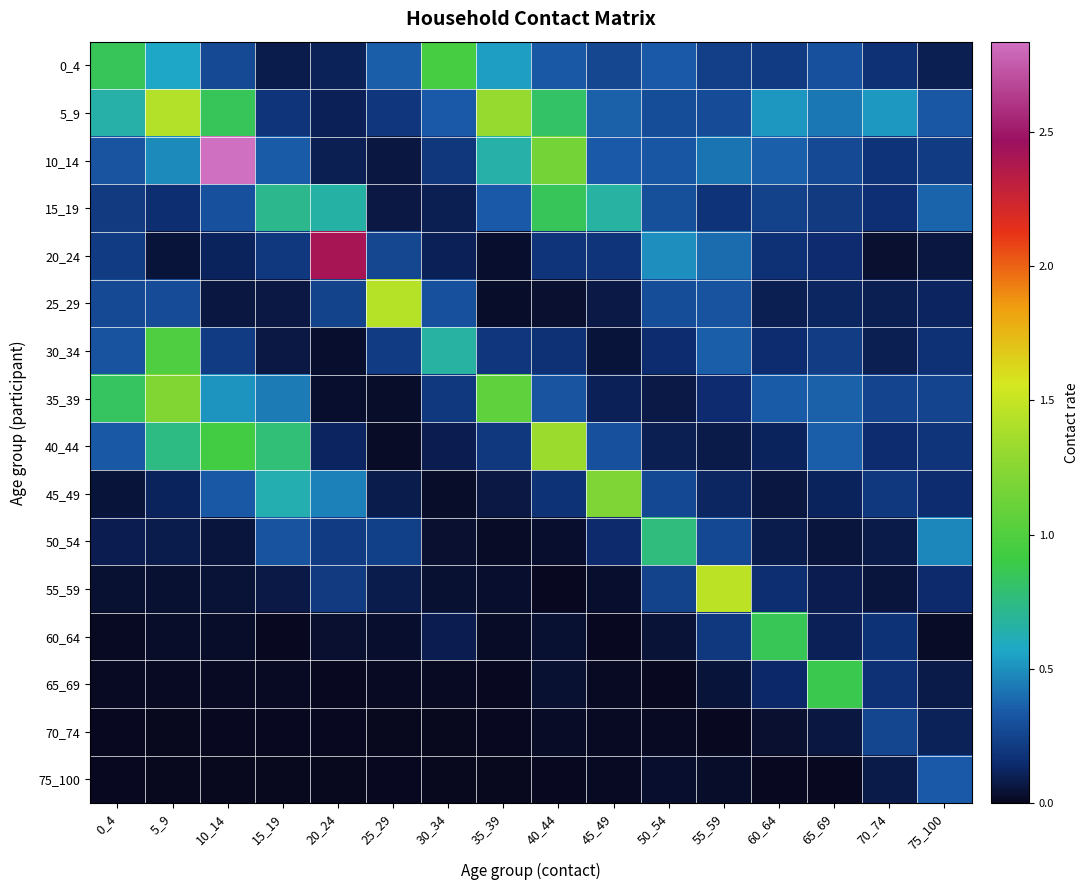

Reading left to right, transcribe all the data shown in this chart.

0_4: 0_4=0.8	5_9=0.6	10_14=0.3	15_19=0.1	20_24=0.1	25_29=0.4	30_34=1.0	35_39=0.5	40_44=0.3	45_49=0.3	50_54=0.3	55_59=0.2	60_64=0.2	65_69=0.3	70_74=0.2	75_100=0.1
5_9: 0_4=0.7	5_9=1.4	10_14=0.9	15_19=0.2	20_24=0.1	25_29=0.2	30_34=0.3	35_39=1.3	40_44=0.8	45_49=0.4	50_54=0.3	55_59=0.3	60_64=0.5	65_69=0.4	70_74=0.5	75_100=0.3
10_14: 0_4=0.3	5_9=0.5	10_14=2.8	15_19=0.3	20_24=0.1	25_29=0.1	30_34=0.2	35_39=0.7	40_44=1.2	45_49=0.3	50_54=0.3	55_59=0.4	60_64=0.4	65_69=0.3	70_74=0.2	75_100=0.2
15_19: 0_4=0.2	5_9=0.2	10_14=0.3	15_19=0.7	20_24=0.7	25_29=0.1	30_34=0.1	35_39=0.3	40_44=0.8	45_49=0.7	50_54=0.3	55_59=0.2	60_64=0.2	65_69=0.2	70_74=0.2	75_100=0.4
20_24: 0_4=0.2	5_9=0.1	10_14=0.1	15_19=0.2	20_24=2.4	25_29=0.3	30_34=0.1	35_39=0.0	40_44=0.2	45_49=0.2	50_54=0.5	55_59=0.4	60_64=0.2	65_69=0.1	70_74=0.0	75_100=0.1
25_29: 0_4=0.3	5_9=0.3	10_14=0.1	15_19=0.1	20_24=0.2	25_29=1.4	30_34=0.3	35_39=0.0	40_44=0.0	45_49=0.1	50_54=0.3	55_59=0.3	60_64=0.1	65_69=0.1	70_74=0.1	75_100=0.1
30_34: 0_4=0.3	5_9=1.0	10_14=0.2	15_19=0.1	20_24=0.0	25_29=0.2	30_34=0.7	35_39=0.2	40_44=0.2	45_49=0.1	50_54=0.2	55_59=0.4	60_64=0.1	65_69=0.2	70_74=0.1	75_100=0.2
35_39: 0_4=0.8	5_9=1.2	10_14=0.5	15_19=0.4	20_24=0.0	25_29=0.0	30_34=0.2	35_39=1.1	40_44=0.3	45_49=0.1	50_54=0.1	55_59=0.1	60_64=0.3	65_69=0.4	70_74=0.3	75_100=0.3
40_44: 0_4=0.3	5_9=0.7	10_14=0.9	15_19=0.8	20_24=0.1	25_29=0.0	30_34=0.1	35_39=0.2	40_44=1.3	45_49=0.3	50_54=0.1	55_59=0.1	60_64=0.1	65_69=0.4	70_74=0.2	75_100=0.2
45_49: 0_4=0.1	5_9=0.1	10_14=0.3	15_19=0.6	20_24=0.5	25_29=0.1	30_34=0.0	35_39=0.1	40_44=0.2	45_49=1.2	50_54=0.3	55_59=0.1	60_64=0.1	65_69=0.1	70_74=0.2	75_100=0.2
50_54: 0_4=0.1	5_9=0.1	10_14=0.1	15_19=0.3	20_24=0.2	25_29=0.2	30_34=0.0	35_39=0.0	40_44=0.0	45_49=0.1	50_54=0.8	55_59=0.3	60_64=0.1	65_69=0.1	70_74=0.1	75_100=0.5
55_59: 0_4=0.0	5_9=0.0	10_14=0.0	15_19=0.1	20_24=0.2	25_29=0.1	30_34=0.0	35_39=0.0	40_44=0.0	45_49=0.0	50_54=0.2	55_59=1.5	60_64=0.2	65_69=0.1	70_74=0.1	75_100=0.1
60_64: 0_4=0.0	5_9=0.0	10_14=0.0	15_19=0.0	20_24=0.0	25_29=0.0	30_34=0.1	35_39=0.0	40_44=0.0	45_49=0.0	50_54=0.0	55_59=0.2	60_64=0.9	65_69=0.1	70_74=0.2	75_100=0.0
65_69: 0_4=0.0	5_9=0.0	10_14=0.0	15_19=0.0	20_24=0.0	25_29=0.0	30_34=0.0	35_39=0.0	40_44=0.0	45_49=0.0	50_54=0.0	55_59=0.1	60_64=0.1	65_69=0.9	70_74=0.2	75_100=0.1
70_74: 0_4=0.0	5_9=0.0	10_14=0.0	15_19=0.0	20_24=0.0	25_29=0.0	30_34=0.0	35_39=0.0	40_44=0.0	45_49=0.0	50_54=0.0	55_59=0.0	60_64=0.0	65_69=0.1	70_74=0.3	75_100=0.1
75_100: 0_4=0.0	5_9=0.0	10_14=0.0	15_19=0.0	20_24=0.0	25_29=0.0	30_34=0.0	35_39=0.0	40_44=0.0	45_49=0.0	50_54=0.0	55_59=0.0	60_64=0.0	65_69=0.0	70_74=0.1	75_100=0.3